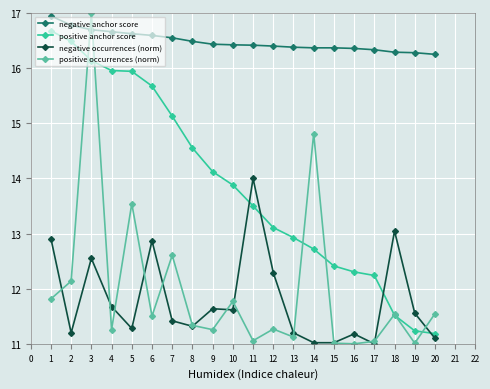

How many lines are shown in the chart?

4